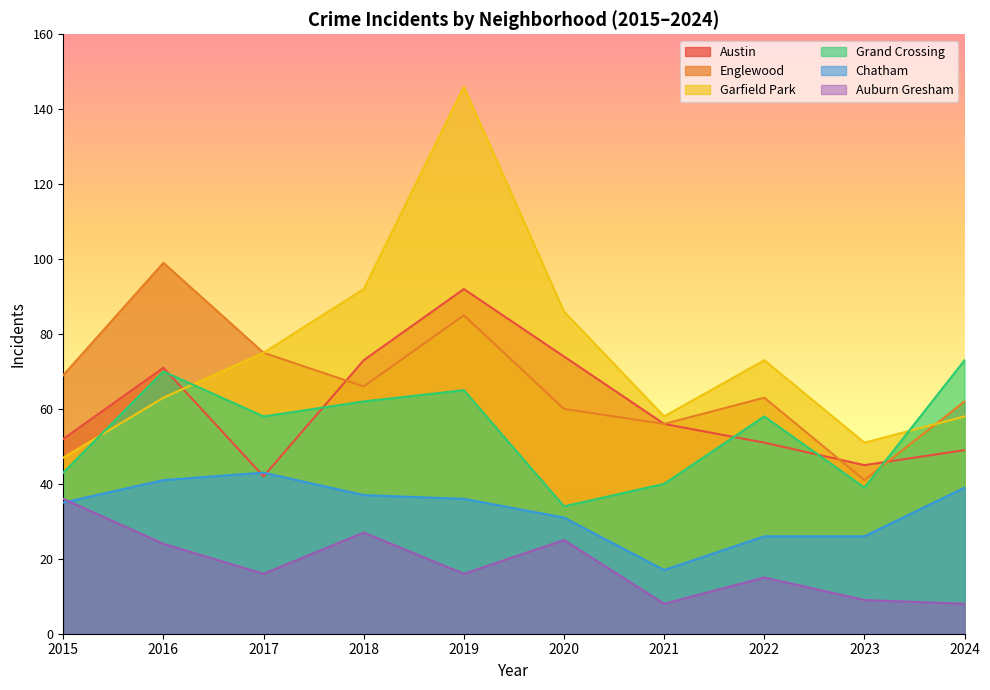

What is the value of the Chatham point at the 3rd from the left?

43